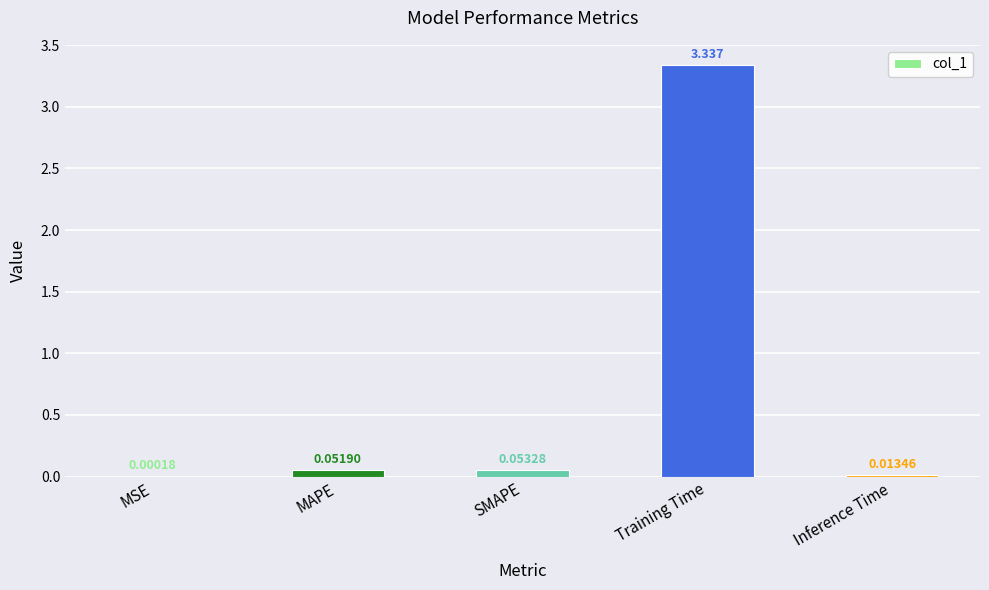

At which label is the value closest to 1?

SMAPE